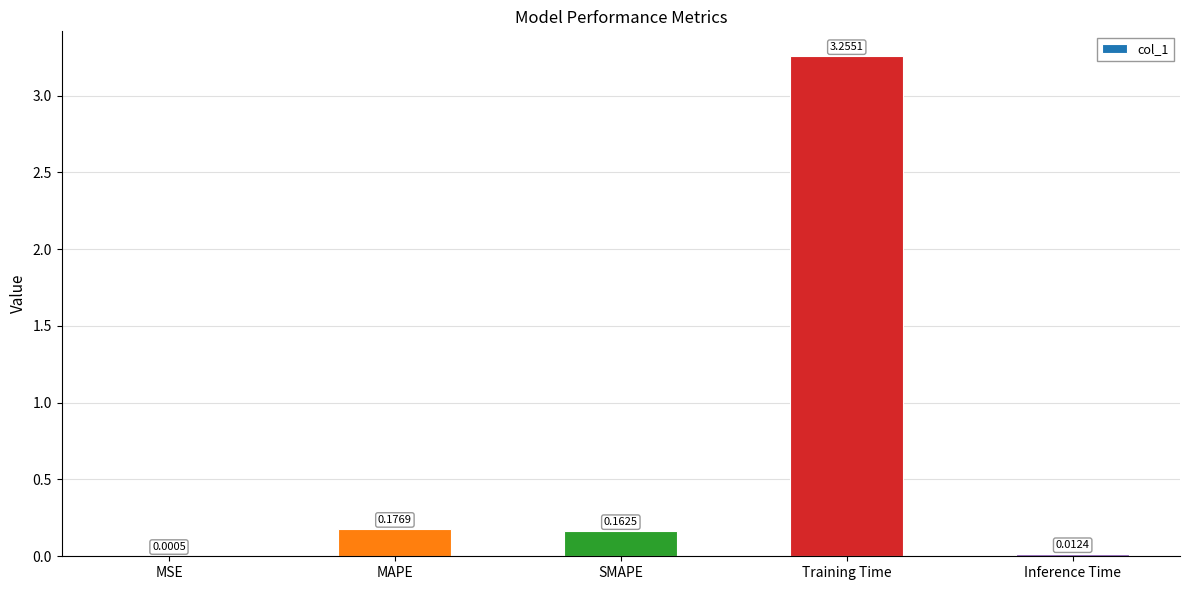

Where is the data nearest to the value 1?

MAPE